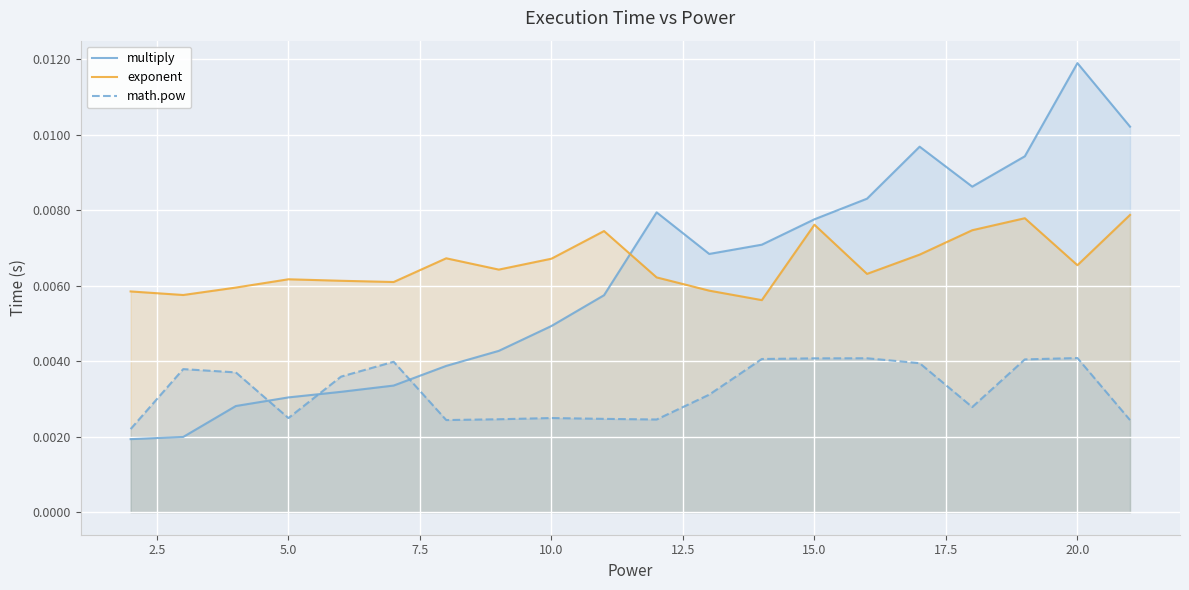

How many lines are shown in the chart?

3